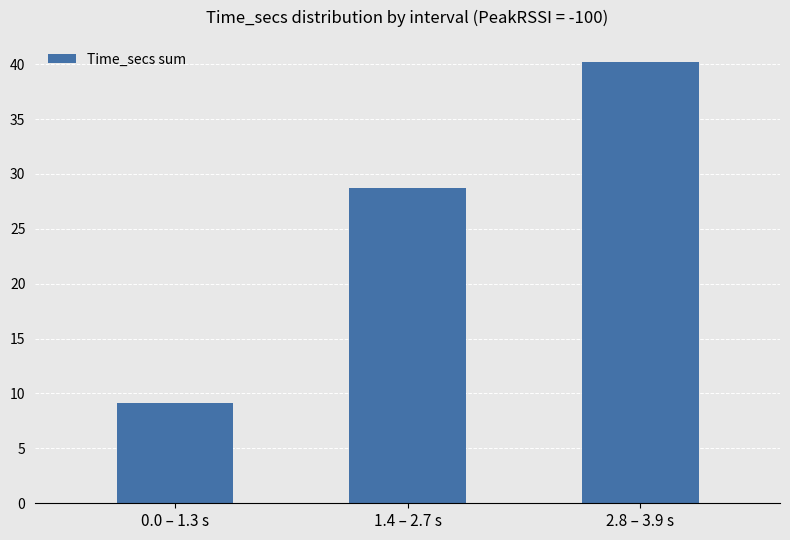

Where does the data first go above 28?

1.4 – 2.7 s